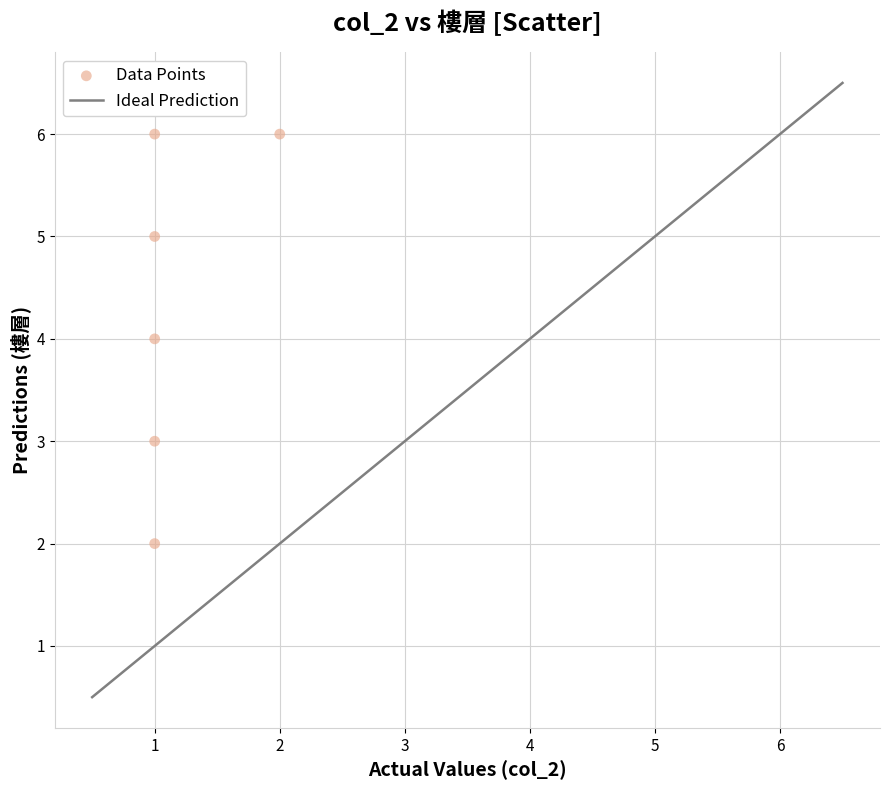

List the coordinates of all points as (Y, X) pairs, reading left to right.

(2, 1)  (3, 1)  (4, 1)  (5, 1)  (6, 1)  (6, 2)